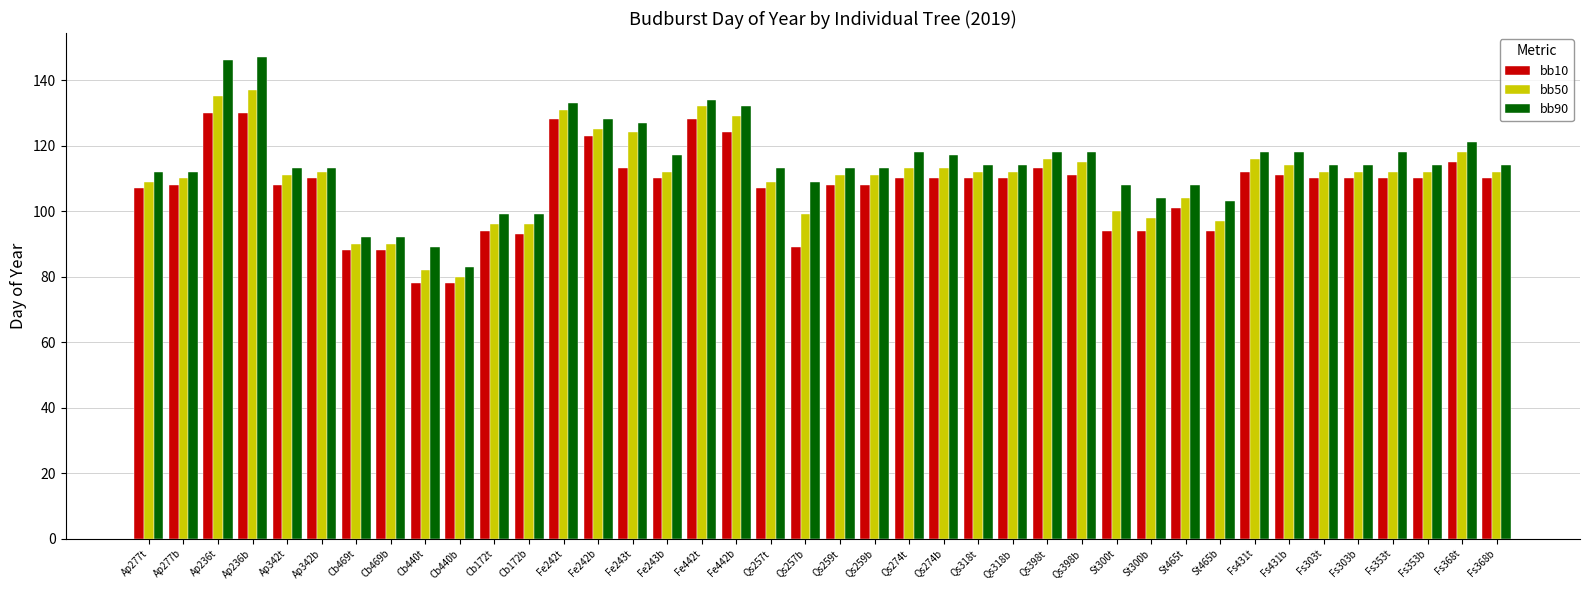

Are the bars horizontal?

No